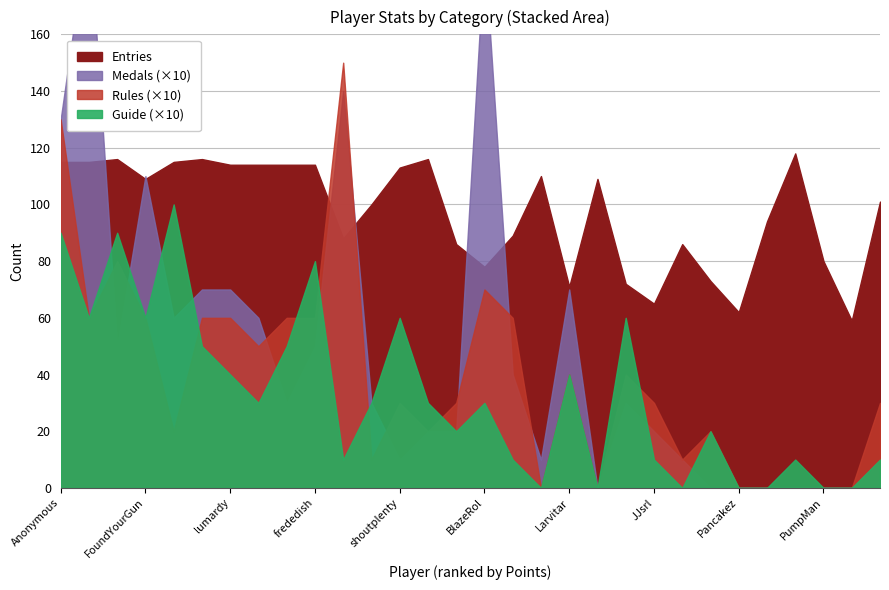

What is the approximate value of Guide at frededish?

8